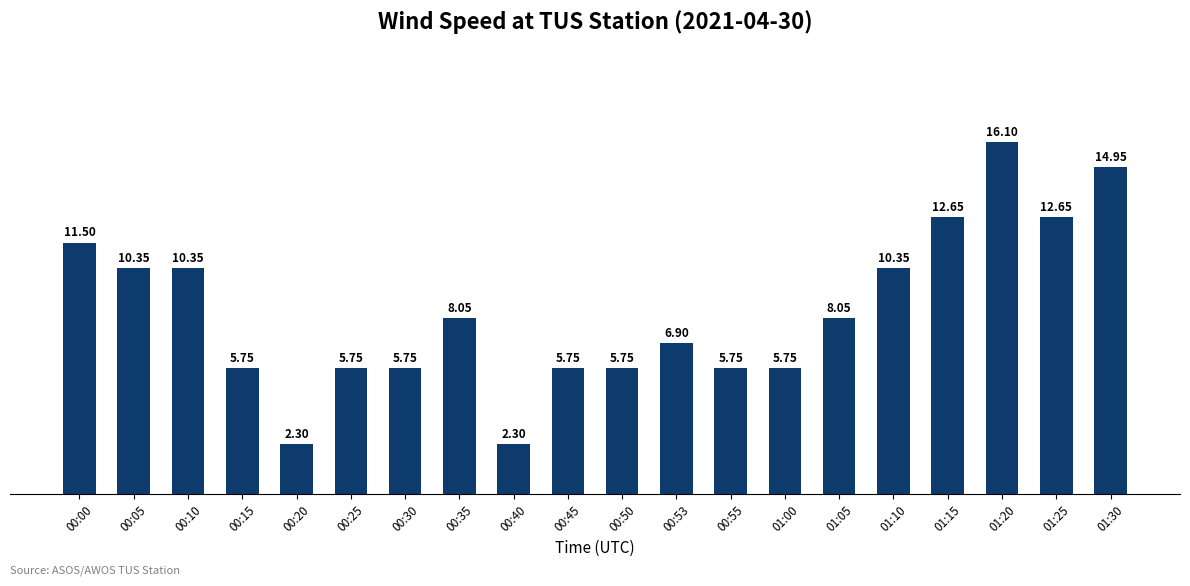

Which label corresponds to the largest value in the chart?

01:20